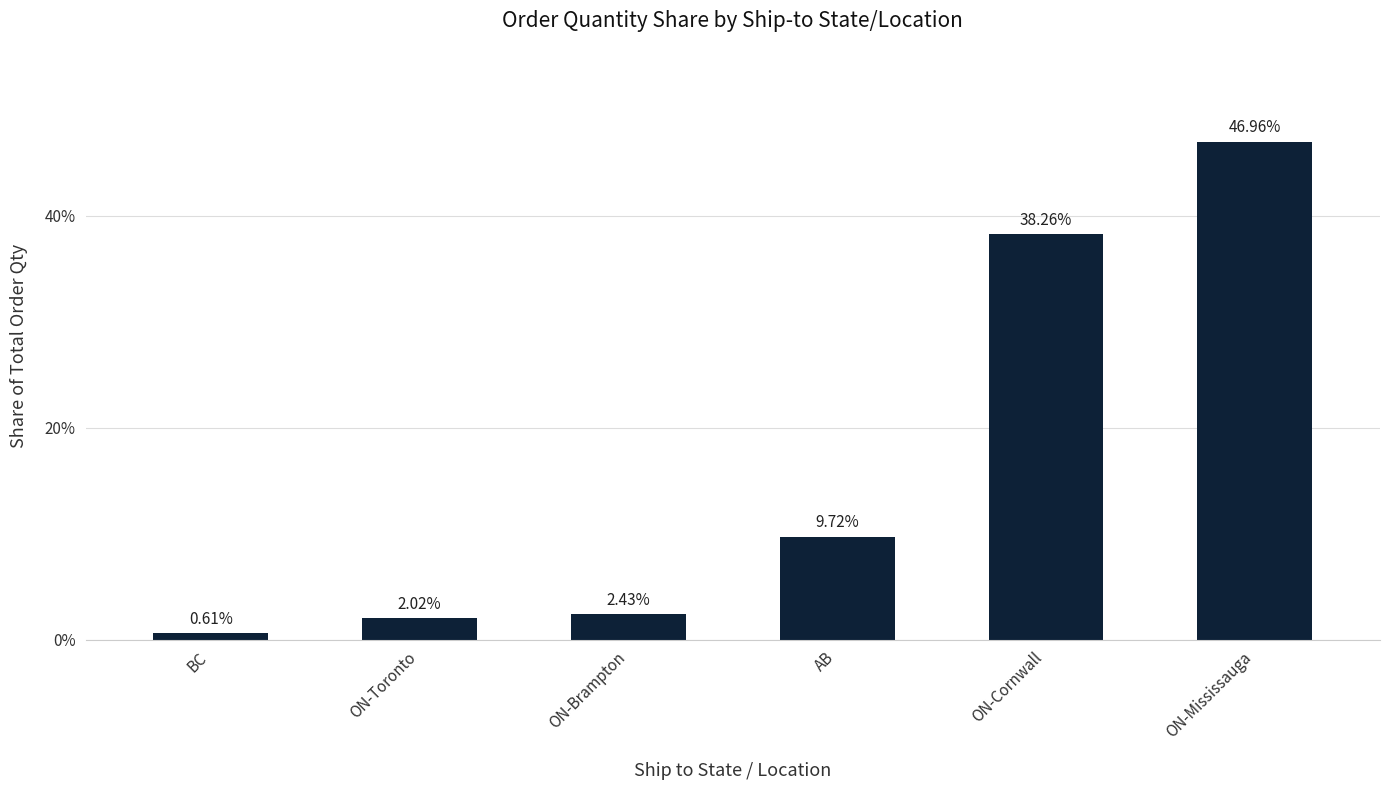

What is the sum of all values?

100.0